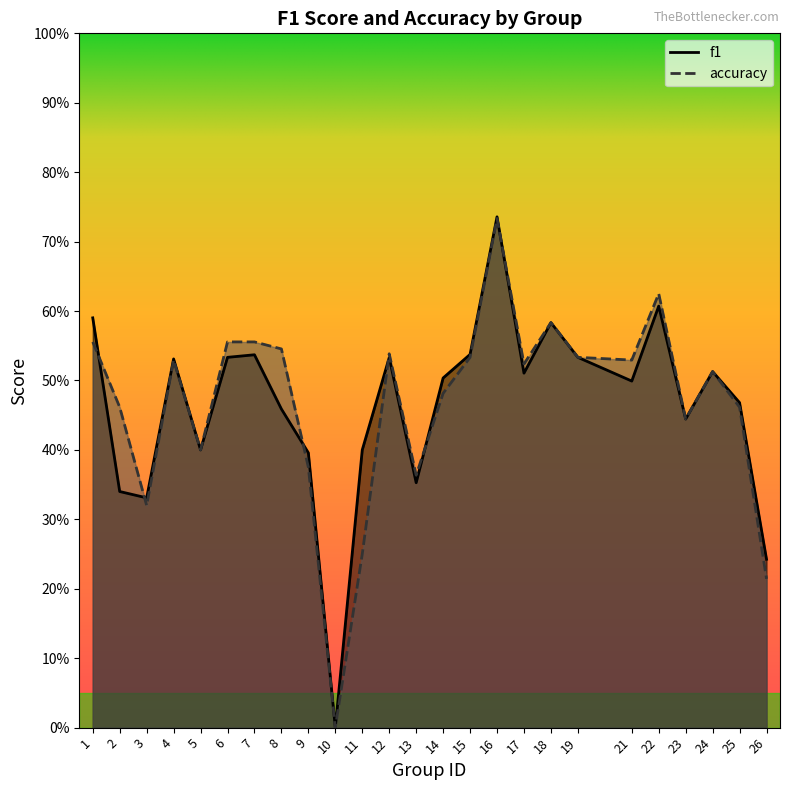

At which category does the chart reach its peak across all series?

16